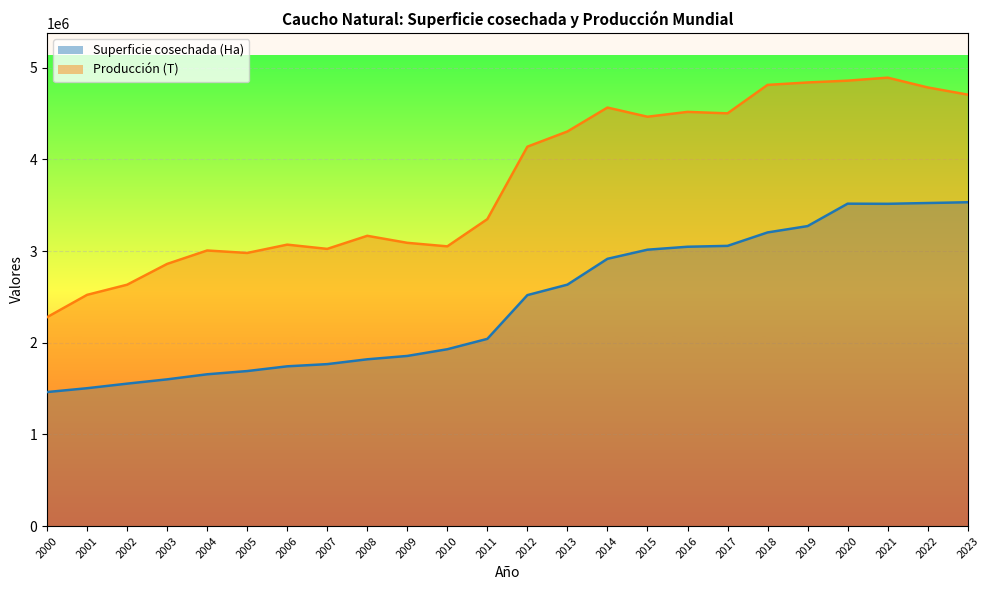

Is it true that Superficie cosechada (Ha) equals 1600658 at 2003?

True